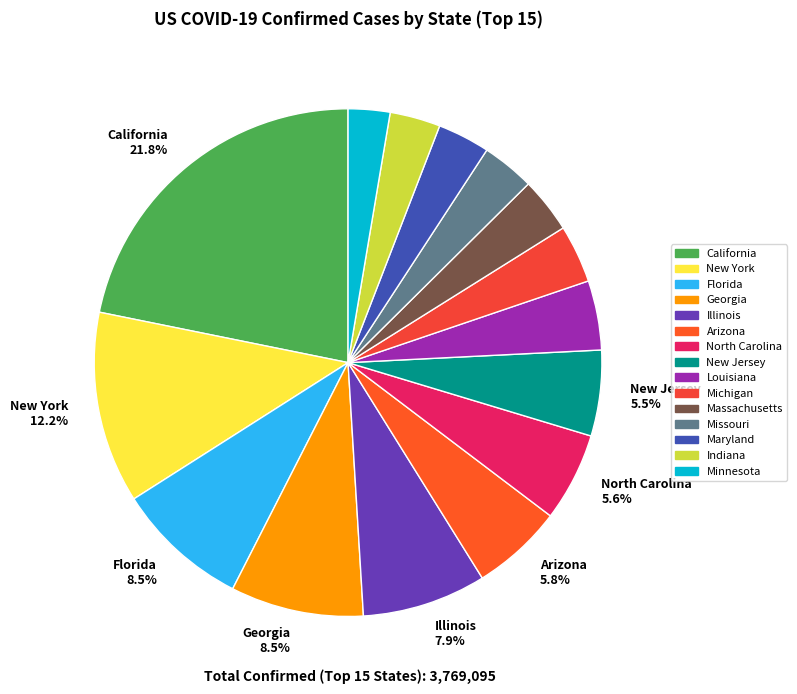

How many slices are in this pie chart?

15